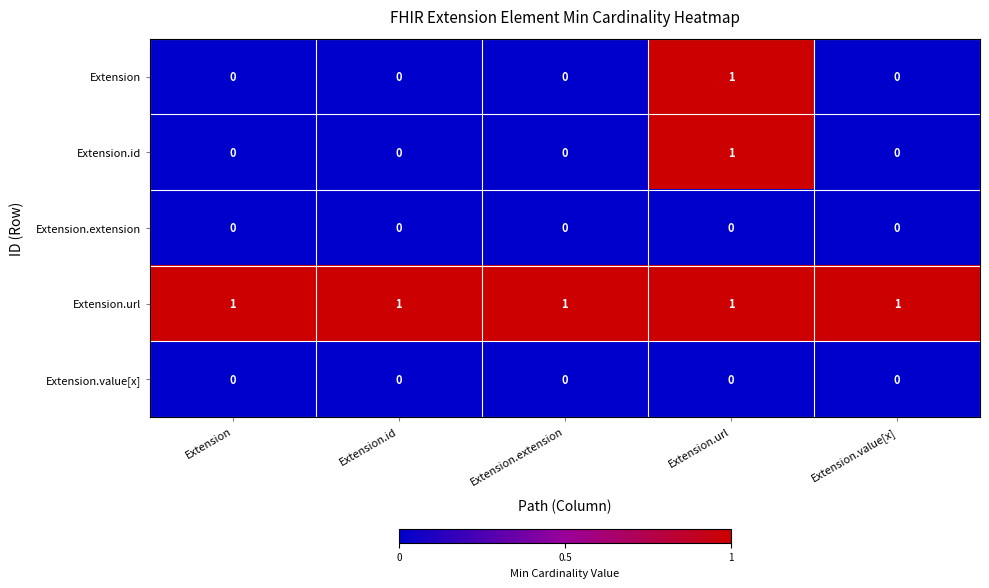

Reading left to right, what are all the values shown in this chart?

Extension: 0	0	0	1	0
Extension.id: 0	0	0	1	0
Extension.extension: 0	0	0	0	0
Extension.url: 1	1	1	1	1
Extension.value[x]: 0	0	0	0	0